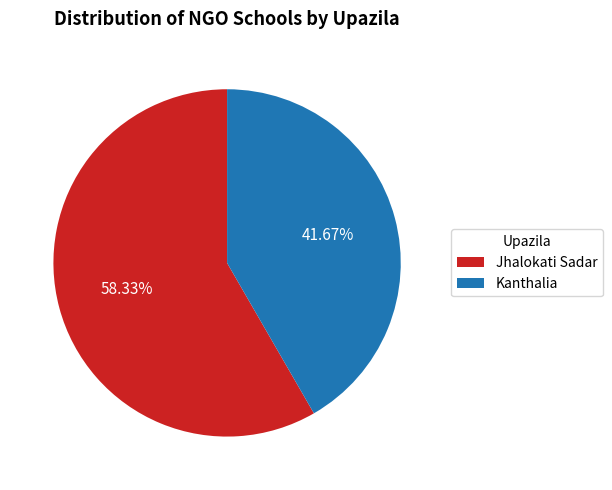

To the nearest percent, what is the average slice percentage?

50%